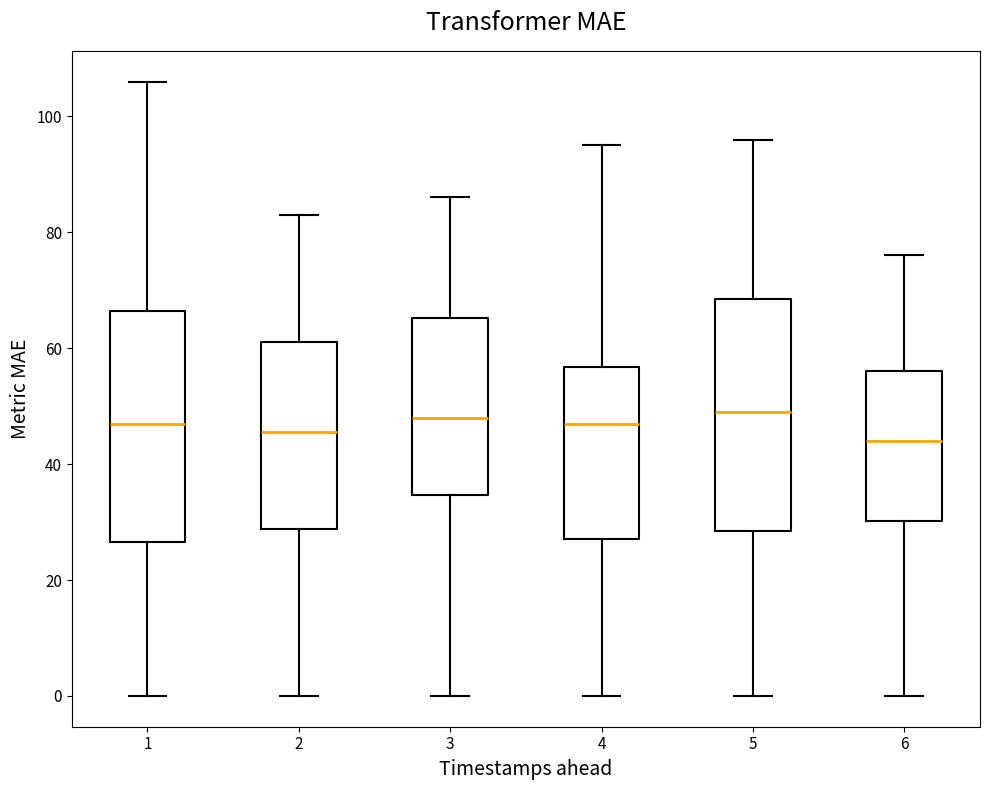

Reading left to right, transcribe this box plot: for each box, give where its median line is, the range the box spans, and where its two whiskers end, as read against the y-axis. The values are not printed on the chart, so give them approximately, as read against the axis.

1: median 48, box 26 to 66, whiskers 0 to 106
2: median 46, box 28 to 62, whiskers 0 to 84
3: median 48, box 34 to 66, whiskers 0 to 86
4: median 48, box 28 to 56, whiskers 0 to 96
5: median 50, box 28 to 68, whiskers 0 to 96
6: median 44, box 30 to 56, whiskers 0 to 76